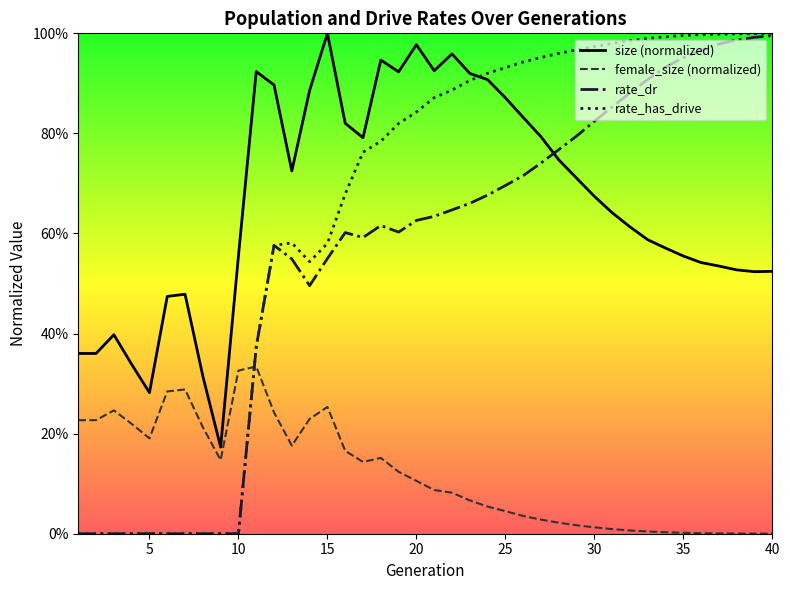

Count the number of categories in the chart.

40